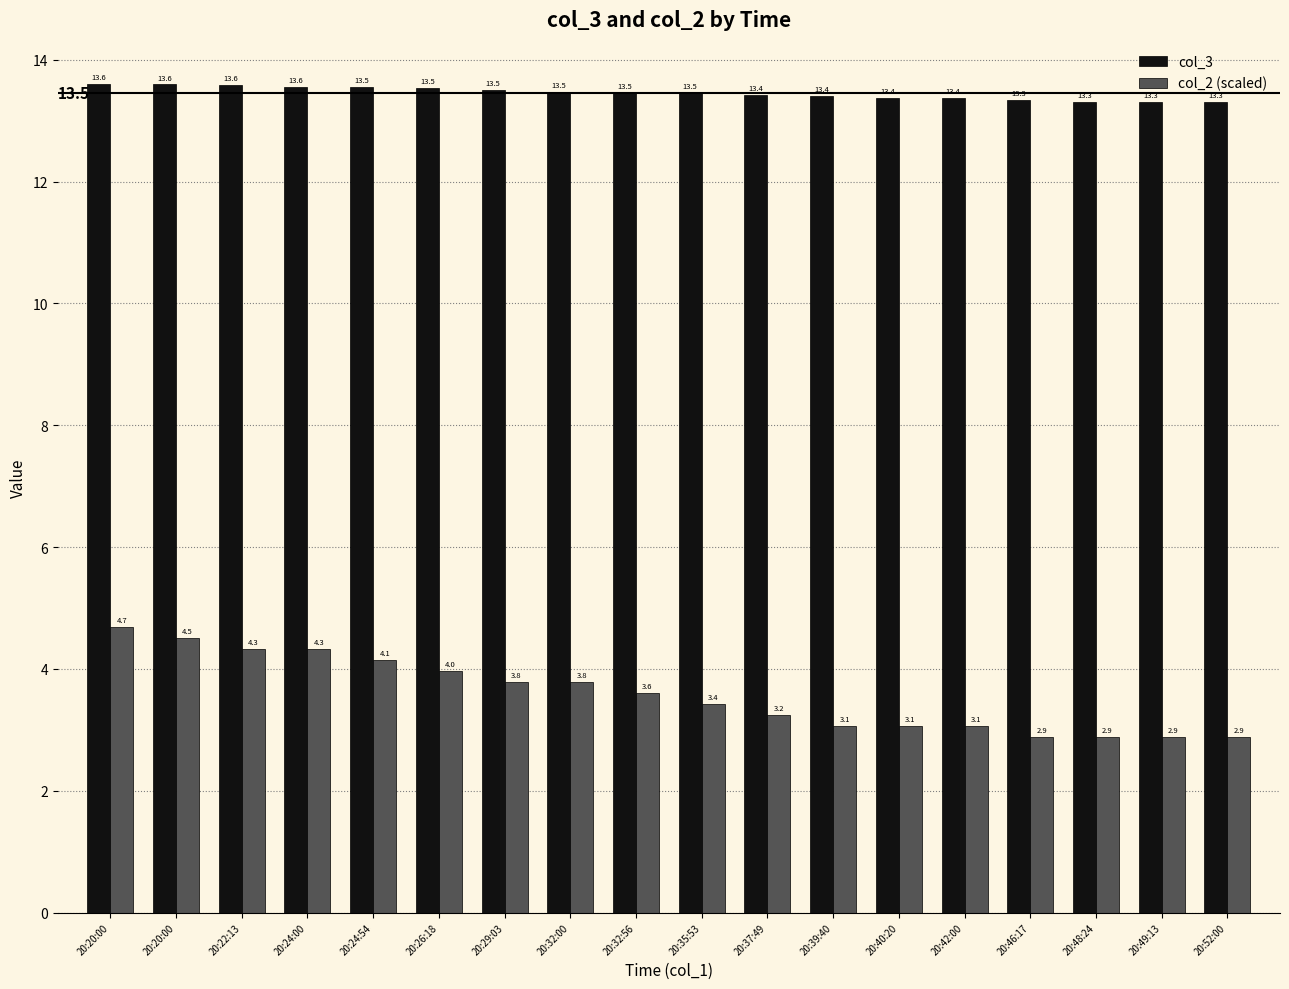

The value of col_3 at 20:22:13 is 21.4. True or false?

False